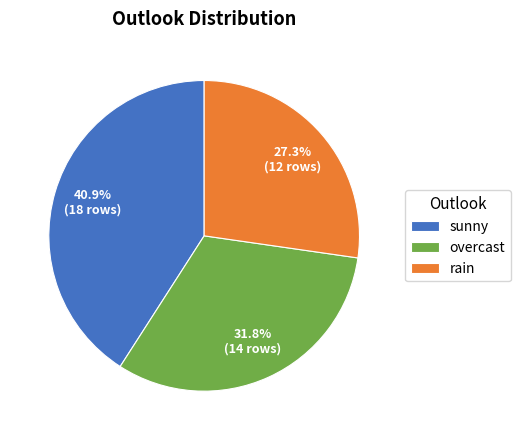

What percentage is the rain slice, to the nearest percent?

27%